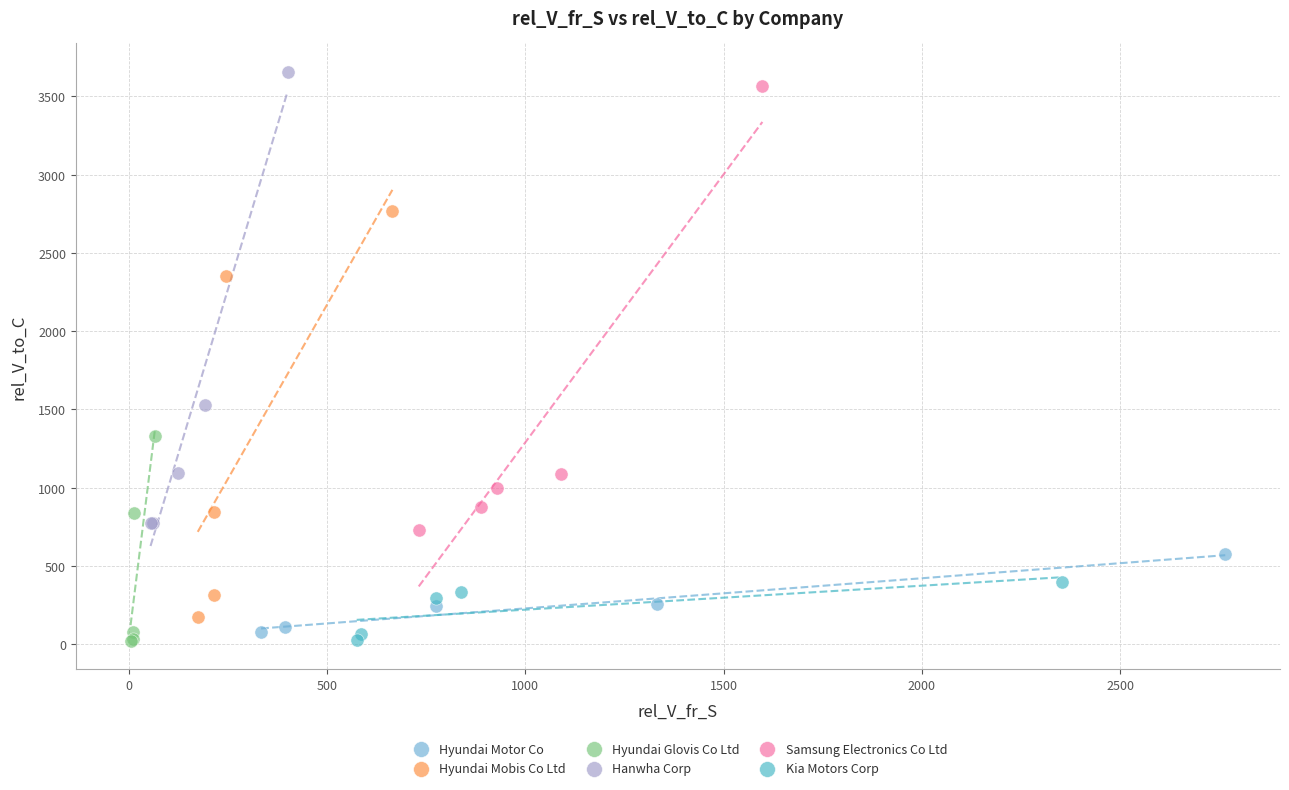

Which series has the largest Y range (max minus min)?

Hanwha Corp